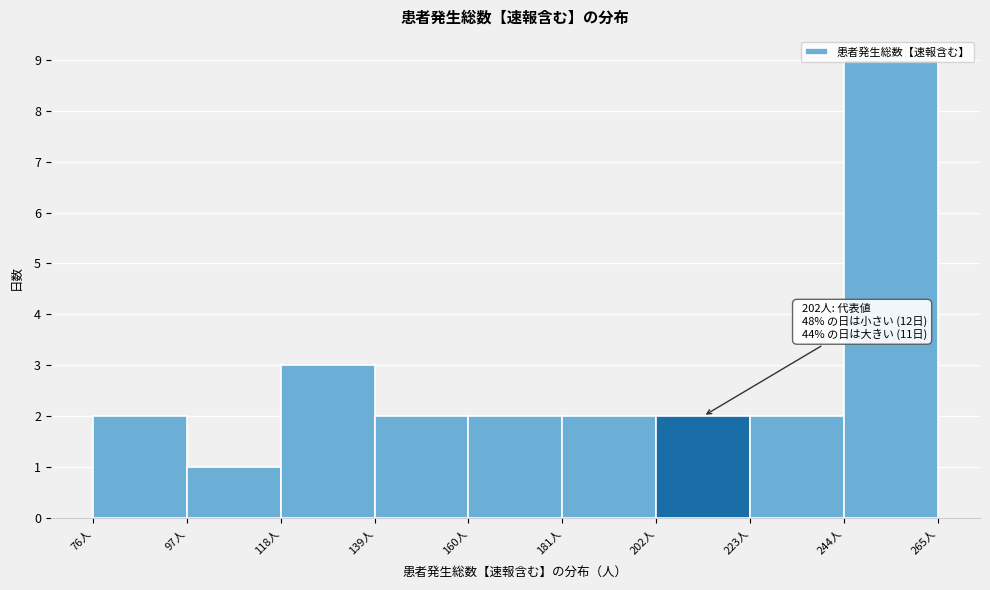

Over which range of the x-axis is the bar tallest?

244 to 265